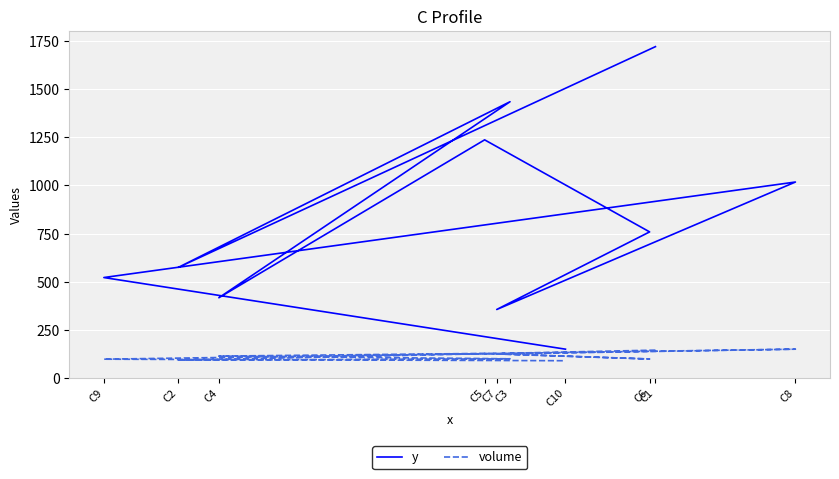

Is the value of volume at C3 greater than the value of y at C2?

No